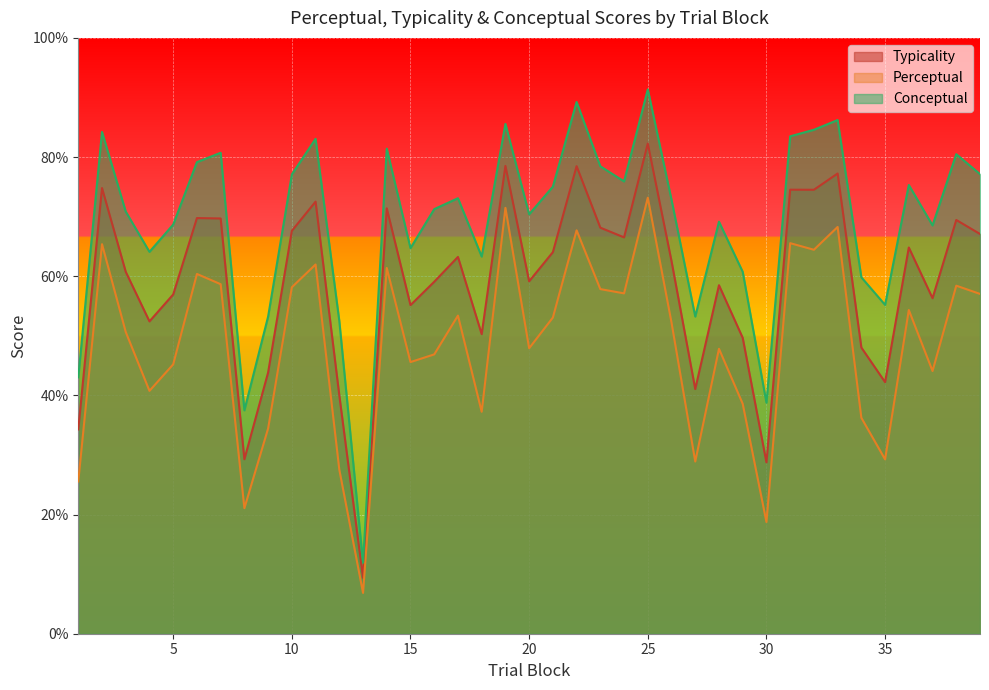

How many lines are shown in the chart?

3